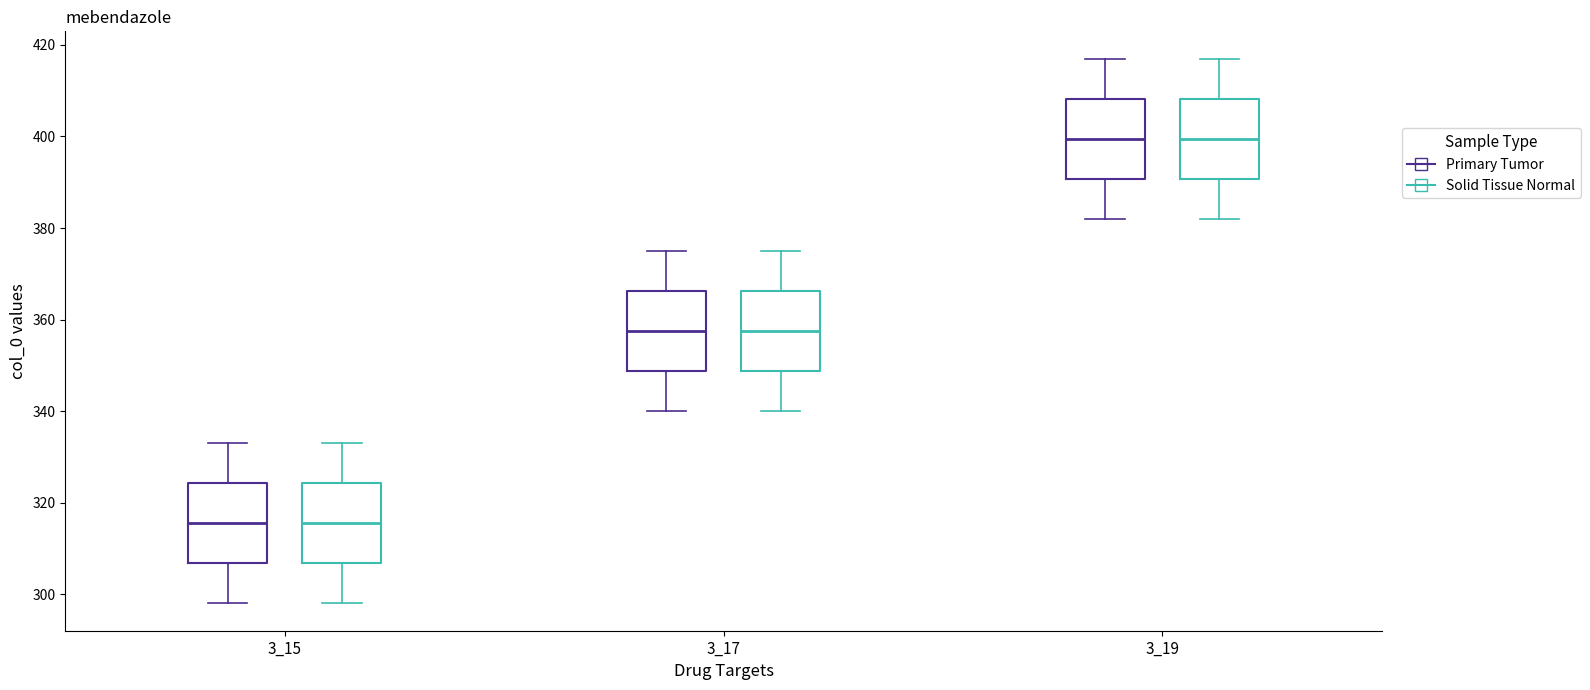

Where does the median line of the box for 3_15 (Primary Tumor) sit on the y-axis? The values are not printed on the chart, so give them approximately, as read against the axis.

316